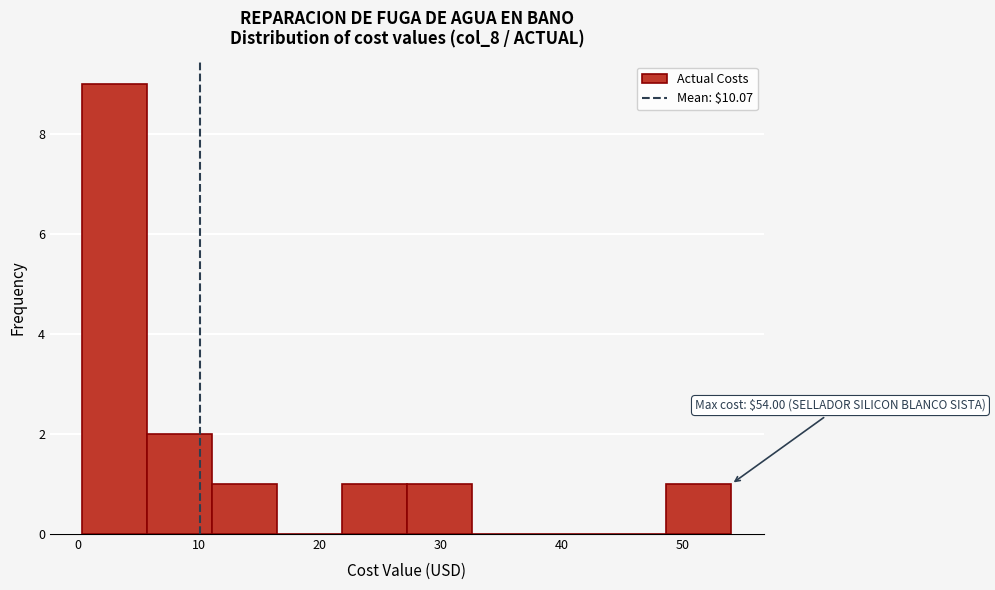

Over which range of the x-axis is the bar tallest?

0 to 6